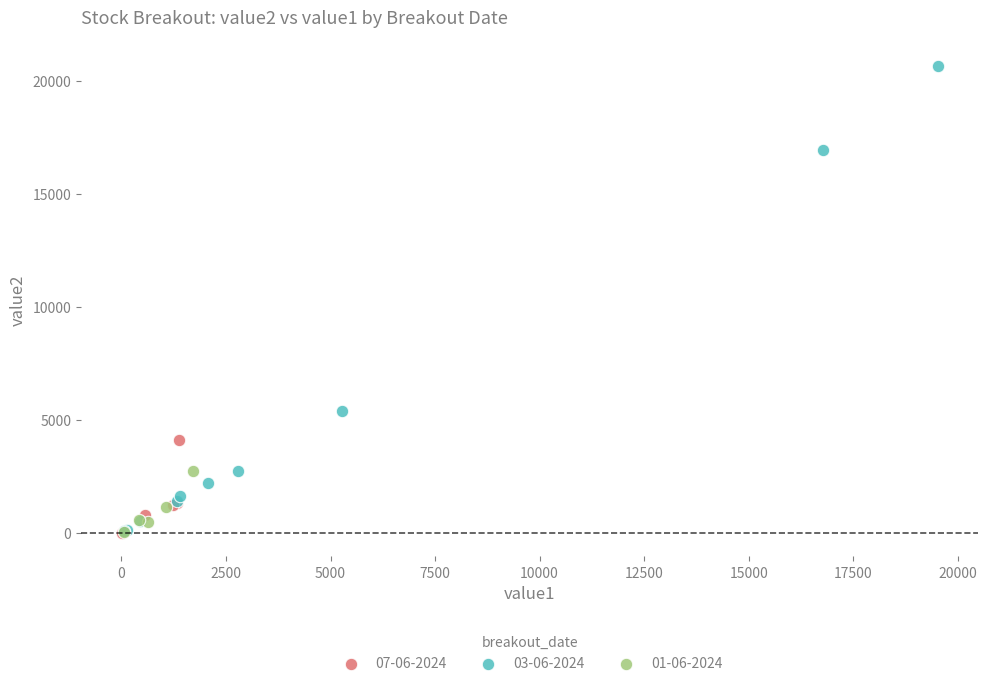

Which series contains the highest Y value?

03-06-2024